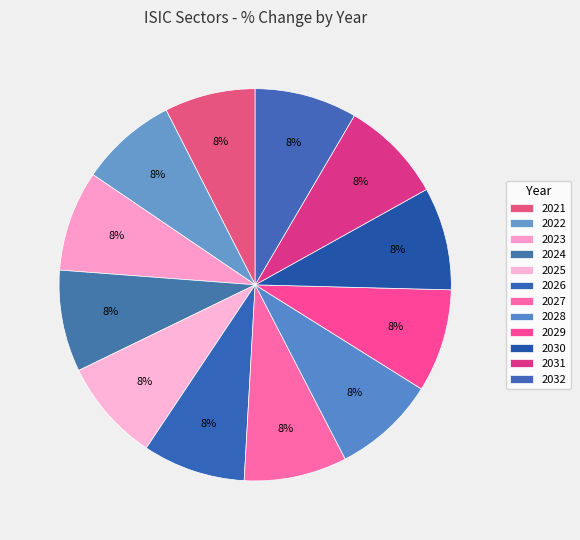

What is the largest slice in the pie chart?

2028